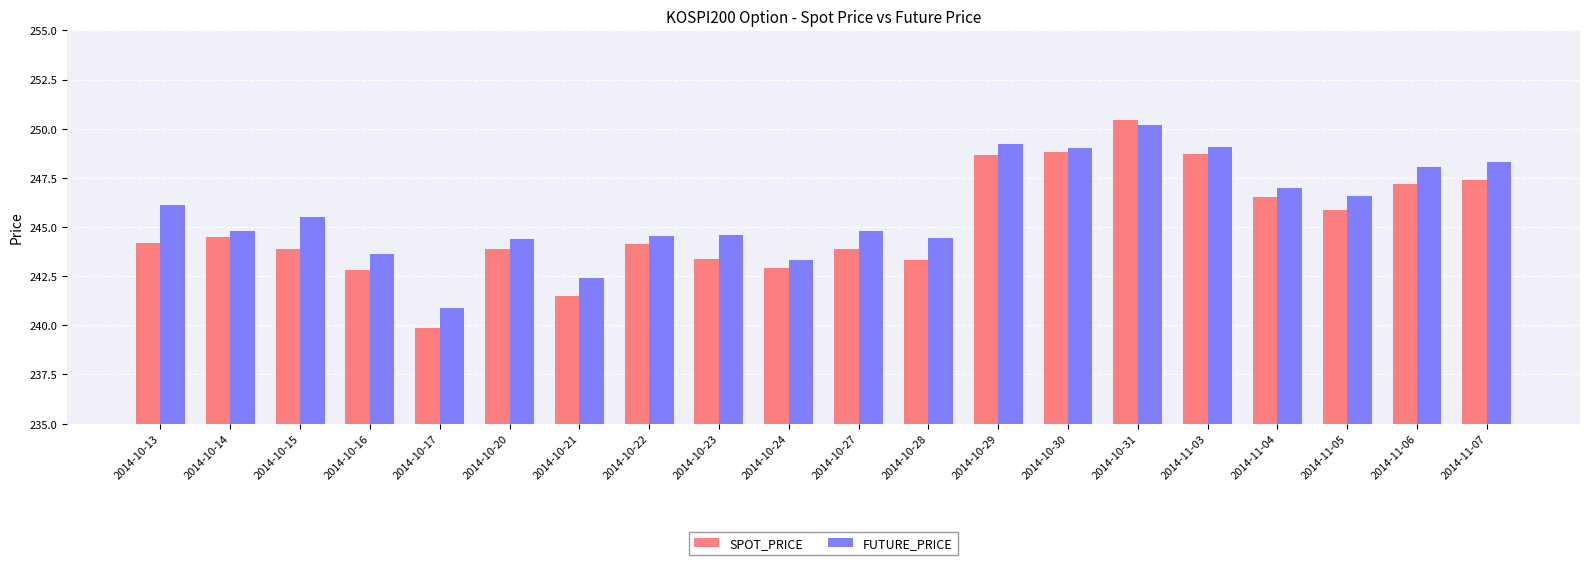

Is it true that FUTURE_PRICE equals 244.8 at 2014-10-14?

True